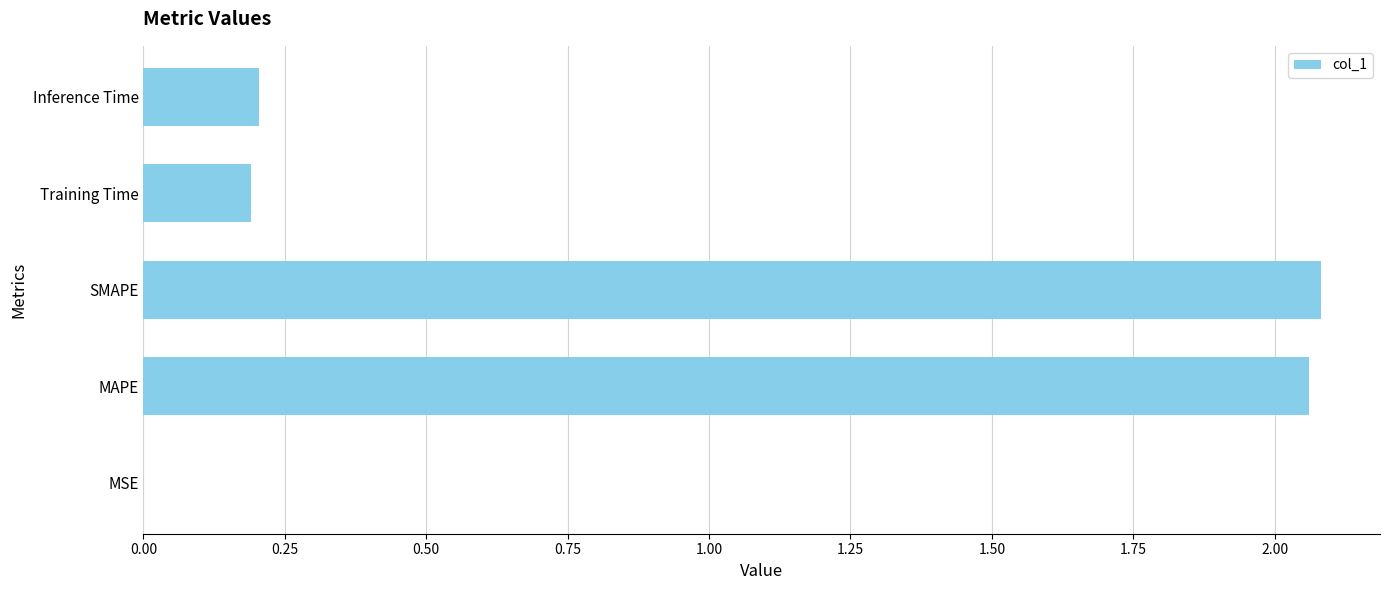

The value at MAPE is 3.3. True or false?

False